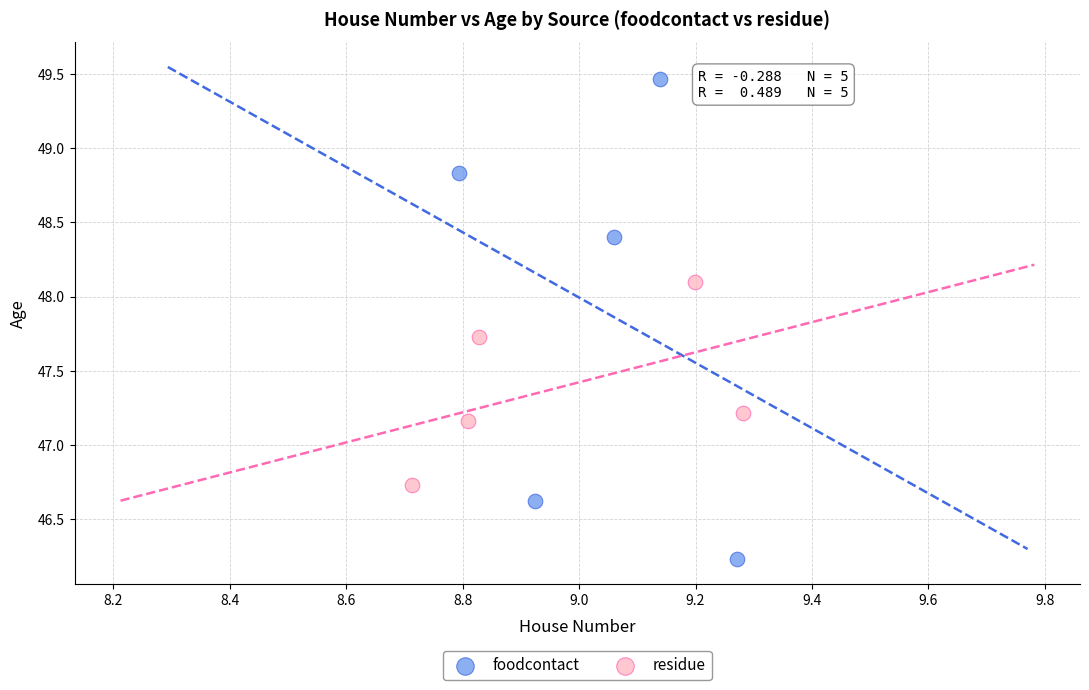

Which series reaches the minimum Y coordinate?

foodcontact